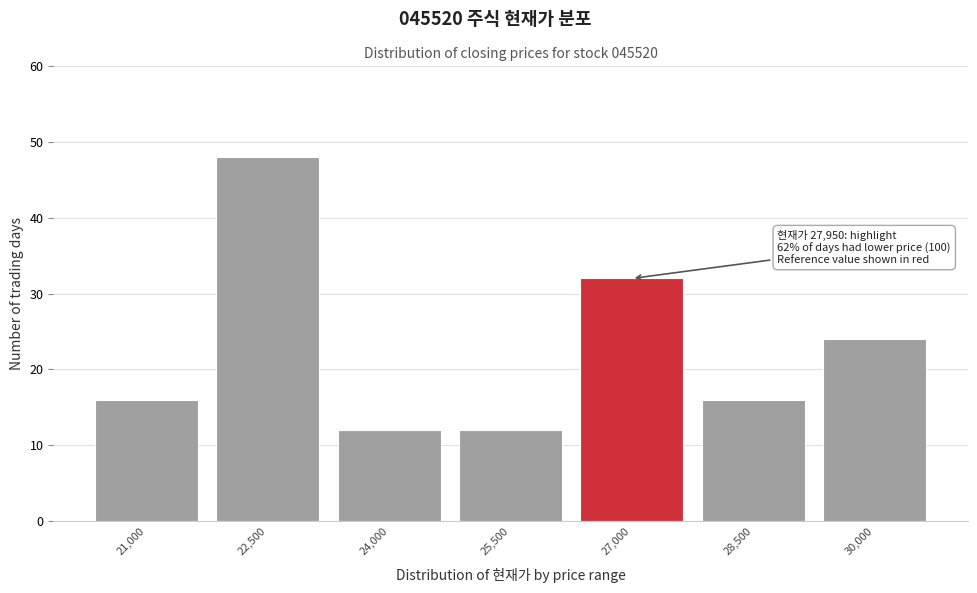

Reading left to right, extract all data points from this chart.

16	48	12	12	32	16	24